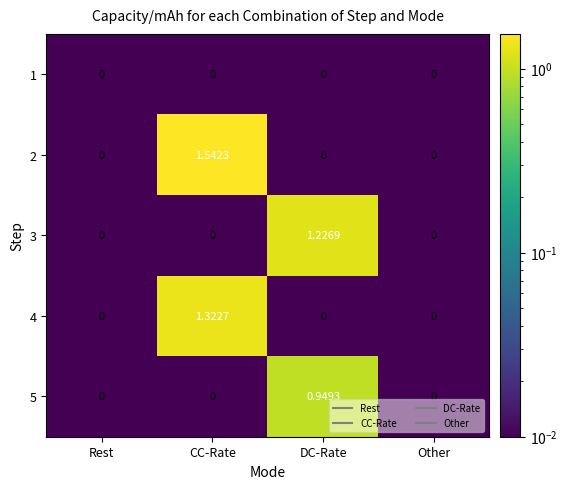

At which category does the chart reach its peak across all series?

CC-Rate